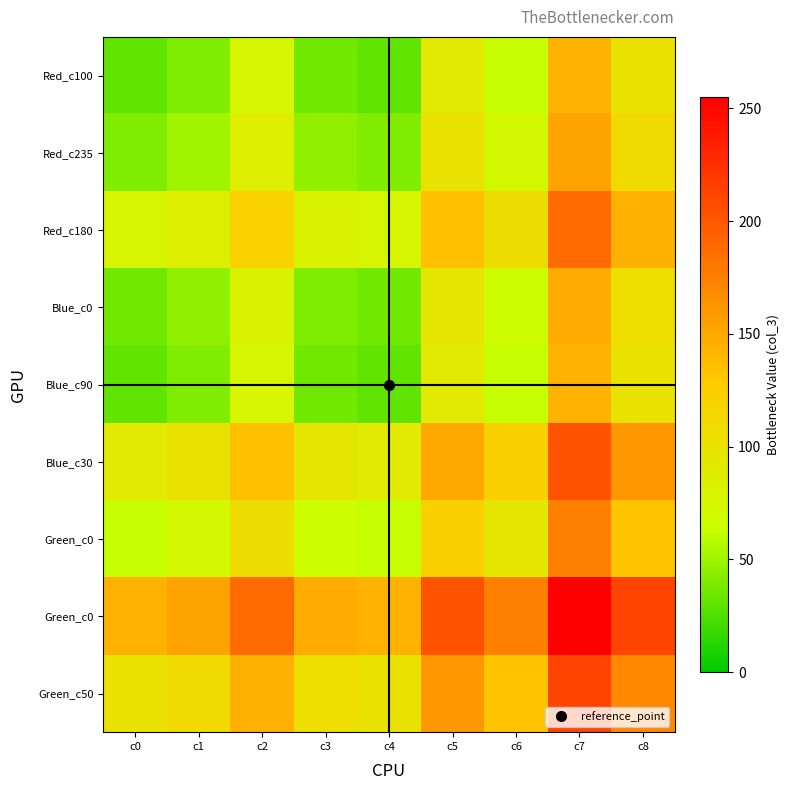

Which category has the highest value across all series?

c7